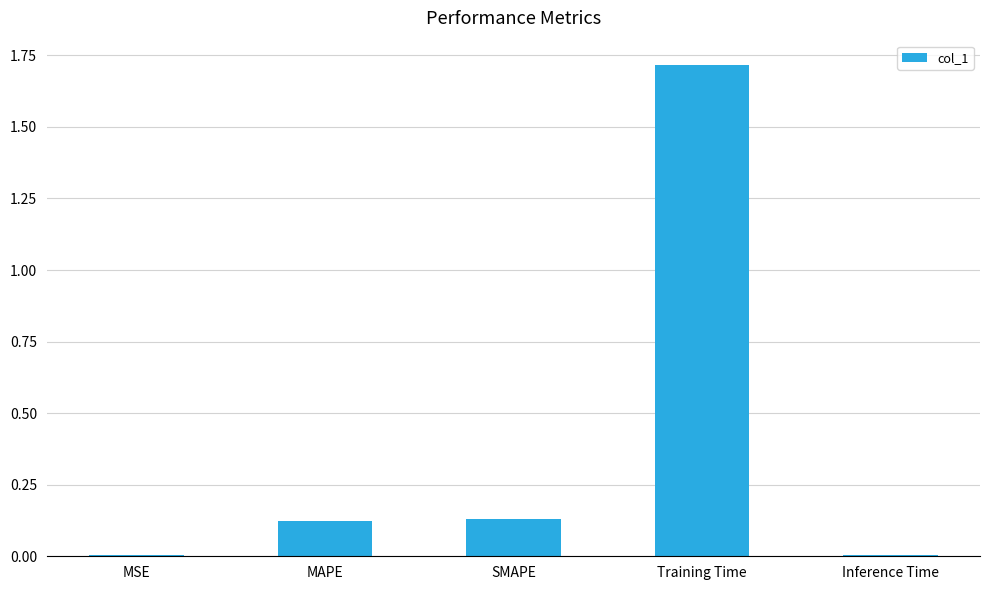

What is the sum of all values?

2.0